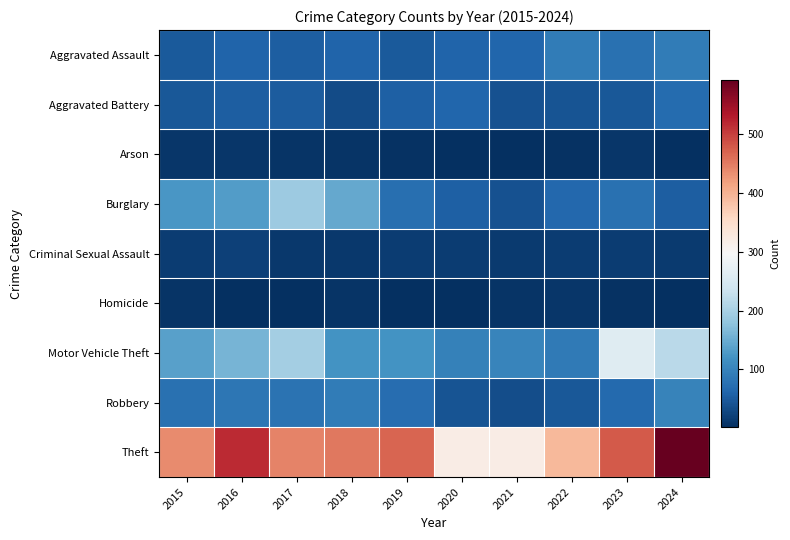

Reading left to right, list all the values displayed in this chart.

Aggravated Assault: 2015=48	2016=61	2017=54	2018=61	2019=48	2020=59	2021=63	2022=89	2023=76	2024=89
Aggravated Battery: 2015=46	2016=52	2017=50	2018=32	2019=55	2020=62	2021=40	2022=42	2023=45	2024=70
Arson: 2015=8	2016=8	2017=7	2018=6	2019=4	2020=1	2021=2	2022=4	2023=8	2024=2
Burglary: 2015=124	2016=131	2017=189	2018=146	2019=74	2020=55	2021=39	2022=65	2023=77	2024=54
Criminal Sexual Assault: 2015=17	2016=20	2017=12	2018=11	2019=16	2020=17	2021=14	2022=16	2023=17	2024=14
Homicide: 2015=6	2016=3	2017=3	2018=6	2019=3	2020=1	2021=7	2022=8	2023=4	2024=3
Motor Vehicle Theft: 2015=136	2016=159	2017=197	2018=119	2019=119	2020=96	2021=101	2022=88	2023=260	2024=217
Robbery: 2015=75	2016=84	2017=78	2018=91	2019=71	2020=41	2021=34	2022=46	2023=68	2024=100
Theft: 2015=438	2016=517	2017=444	2018=454	2019=470	2020=319	2021=319	2022=394	2023=478	2024=593